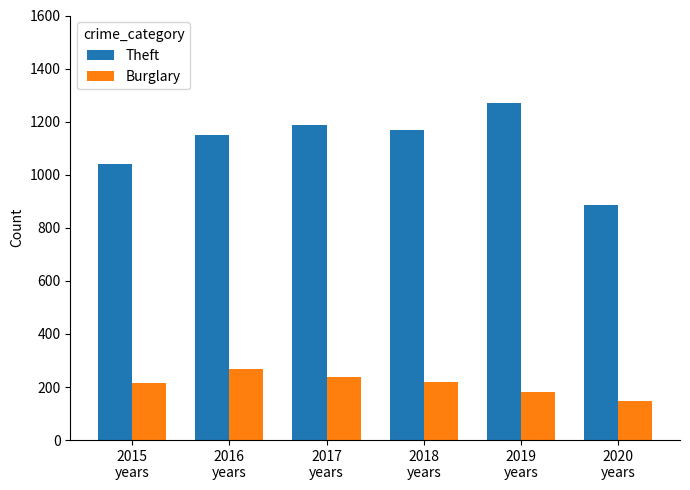

Which series has the largest range (max minus min)?

Theft